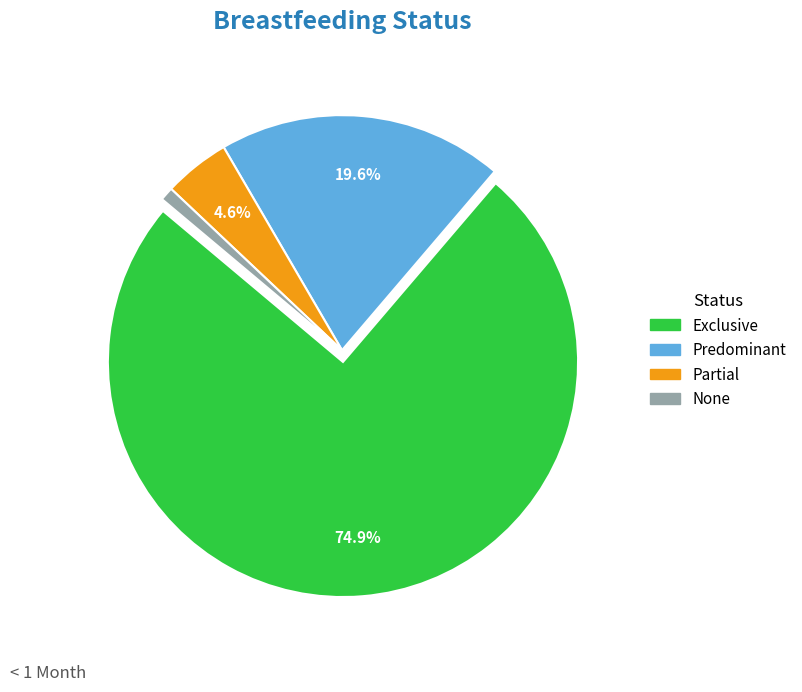

Which has a higher value, Predominant or Exclusive?

Exclusive